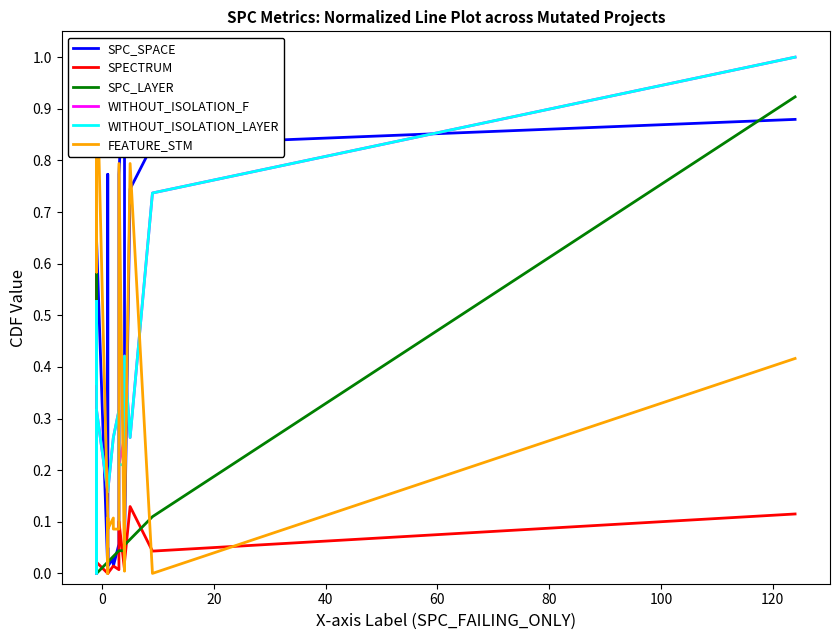

What are all the series names shown in the legend?

SPC_SPACE, SPECTRUM, SPC_LAYER, WITHOUT_ISOLATION_F, WITHOUT_ISOLATION_LAYER, FEATURE_STM